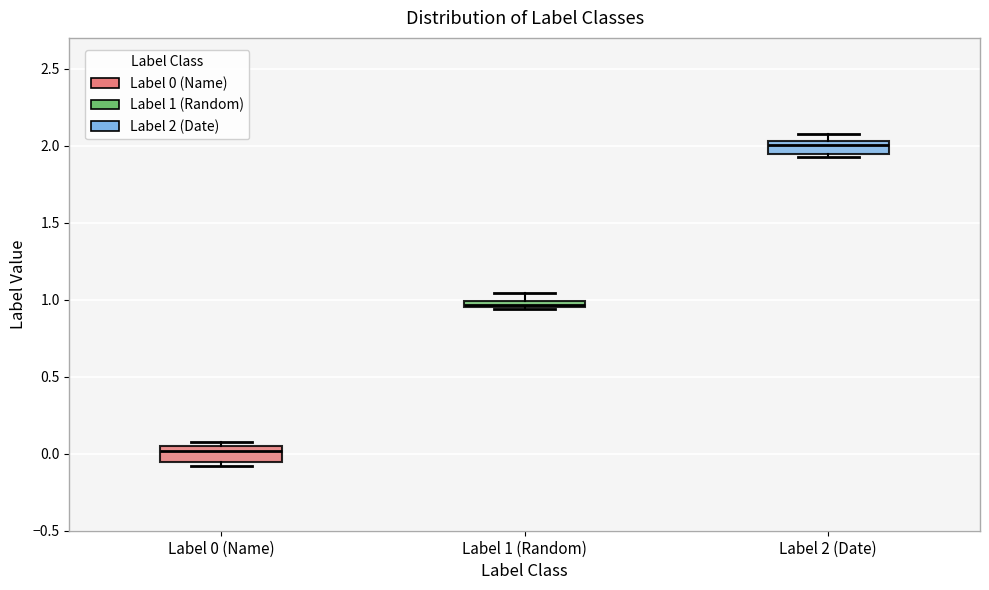

Where does the median line of the box for Label 2 (Date) sit on the y-axis? The values are not printed on the chart, so give them approximately, as read against the axis.

2.00